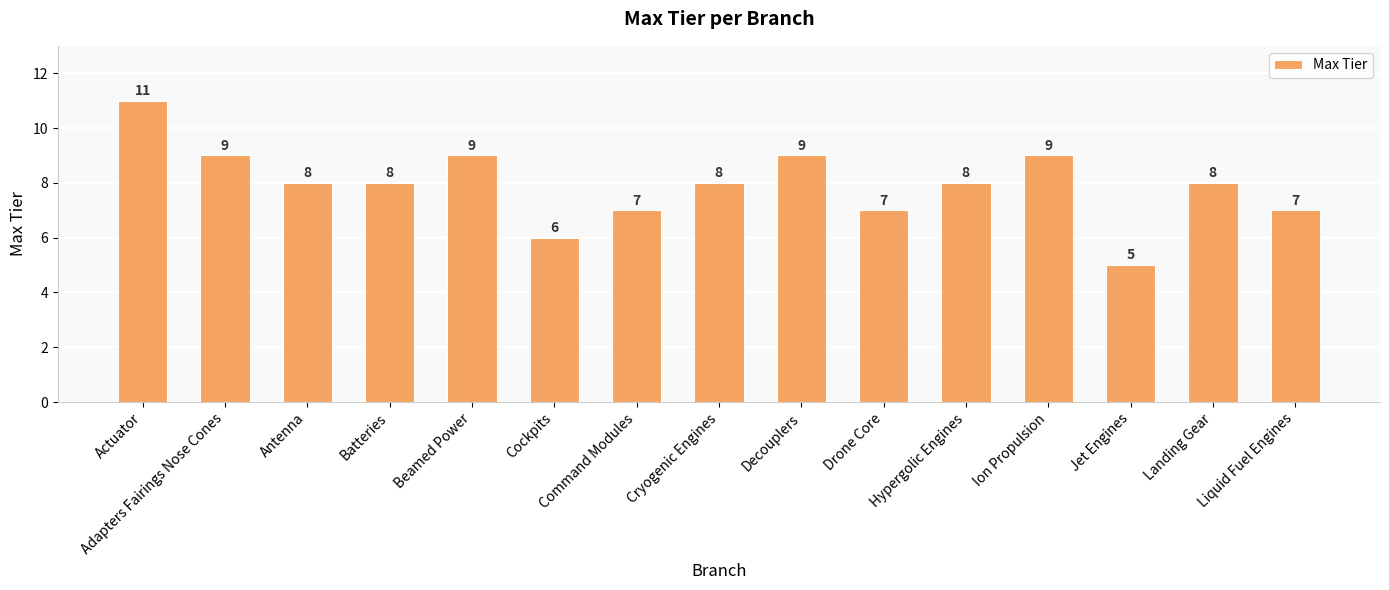

The value at Drone Core is 7. True or false?

True